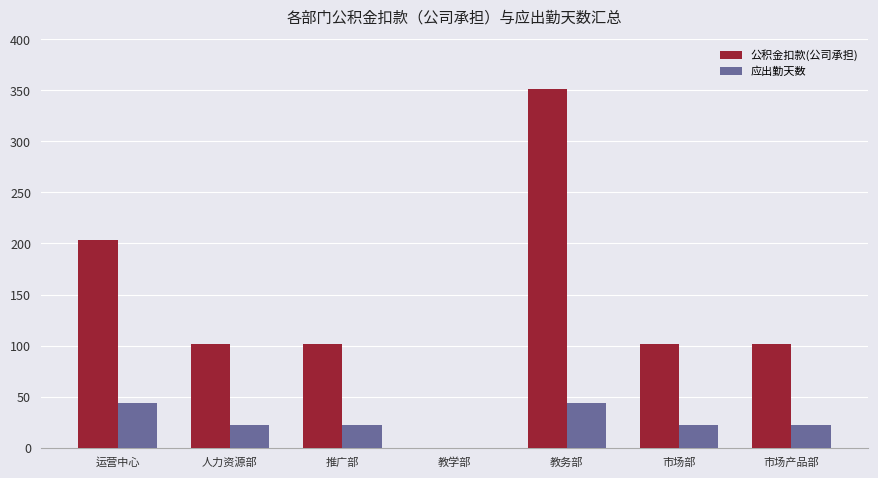

What is the sum of all 公积金扣款(公司承担) values?

960.5